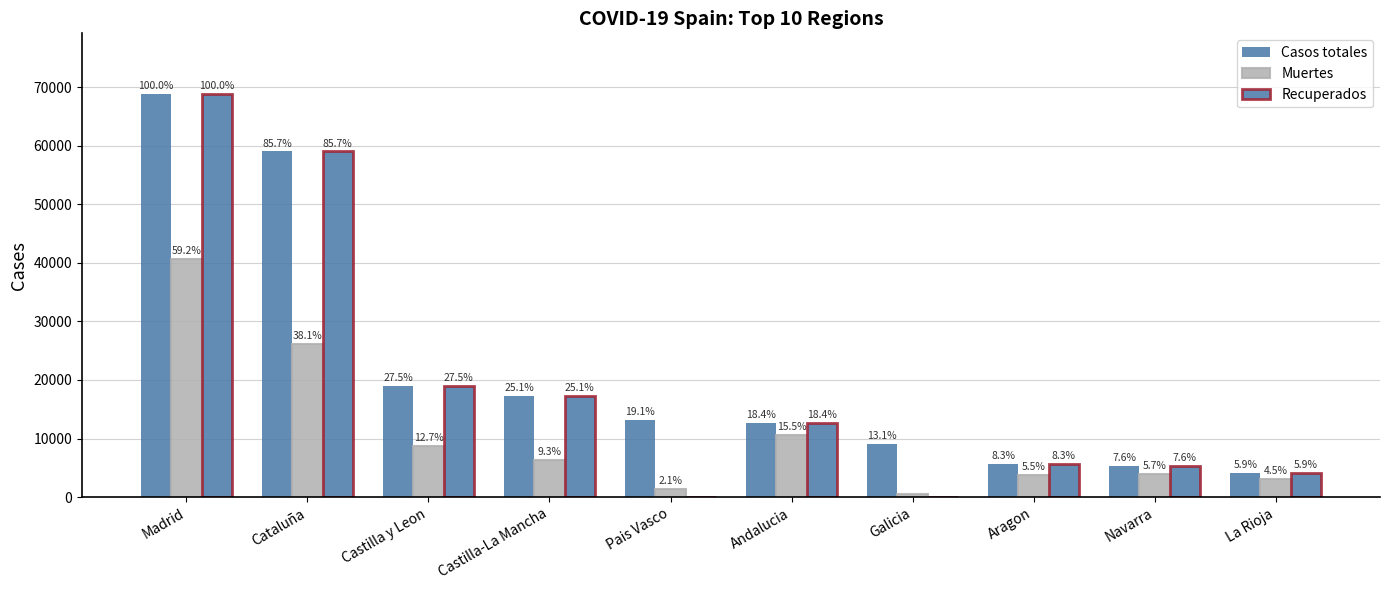

Are the bars grouped side by side (vs. stacked)?

Yes